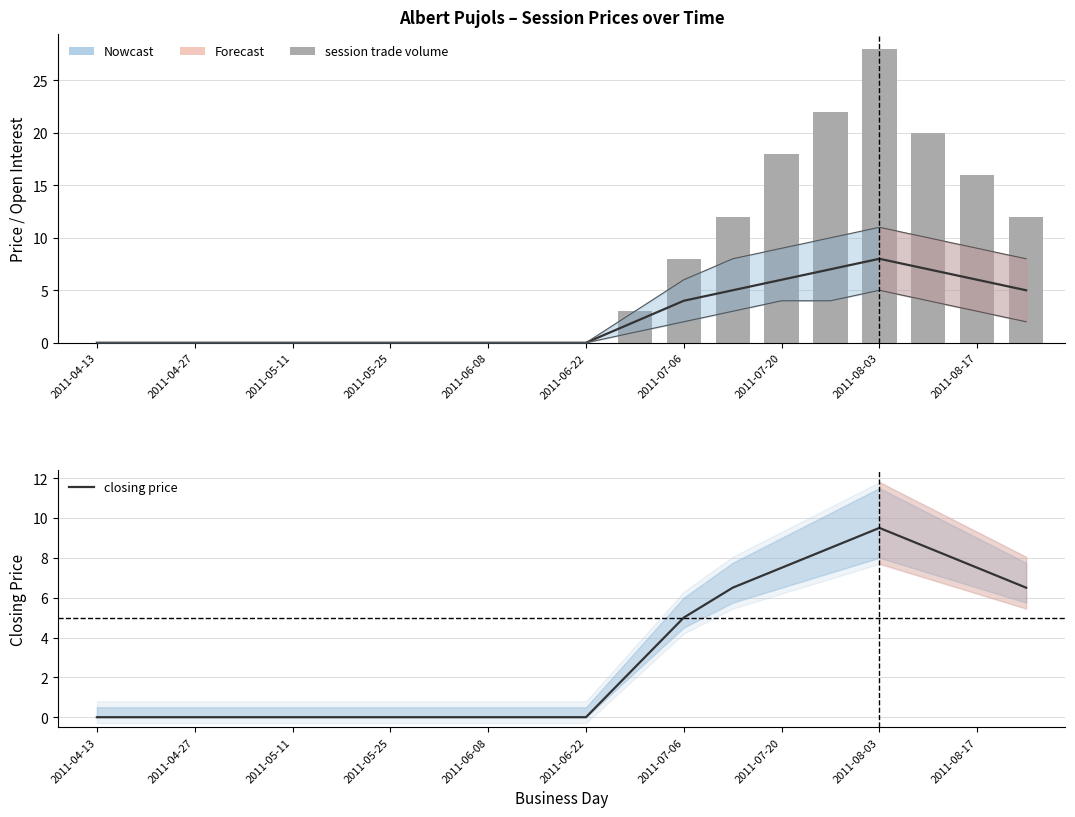

At which label does closing price reach its minimum?

2011-04-13